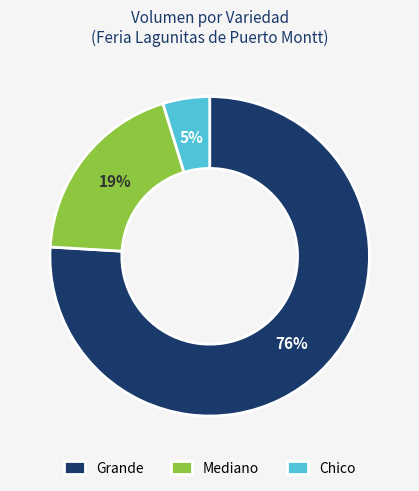

Rank the categories by value from highest to lowest.

Grande, Mediano, Chico